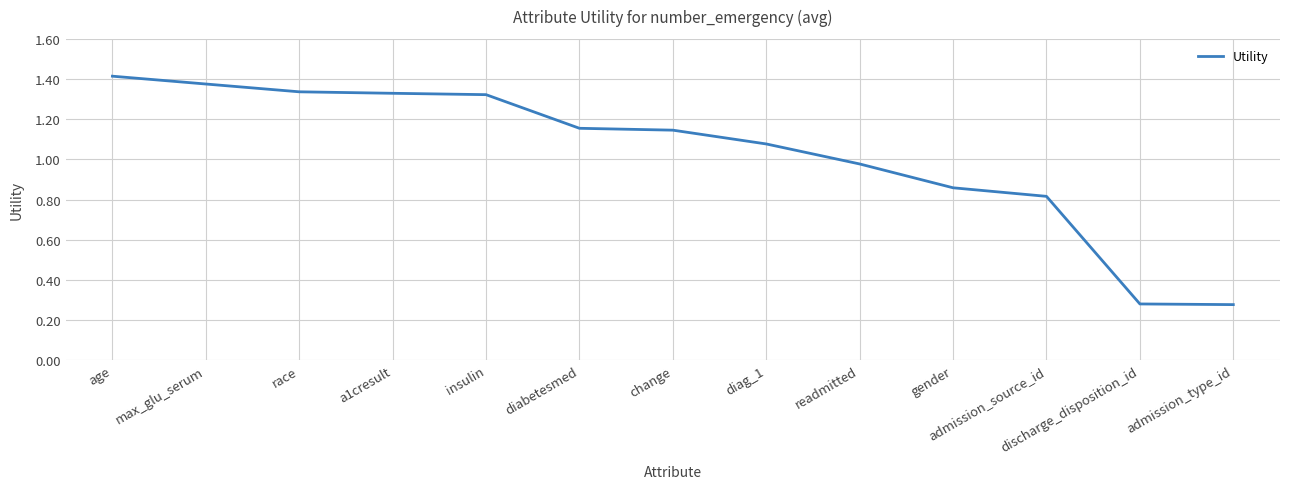

Is it true that the value at age is 1.4?

True